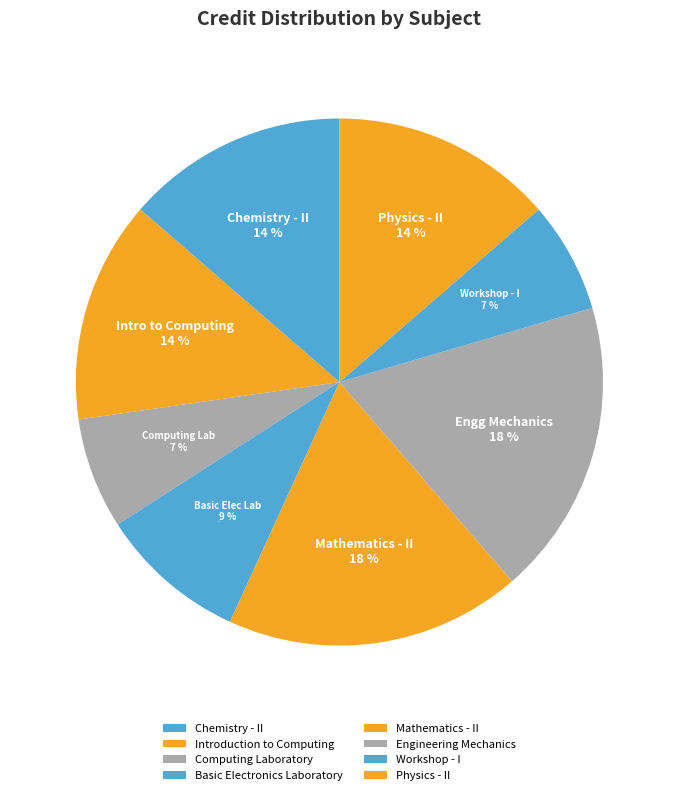

Does Basic Electronics Laboratory account for over 50% of the chart?

No